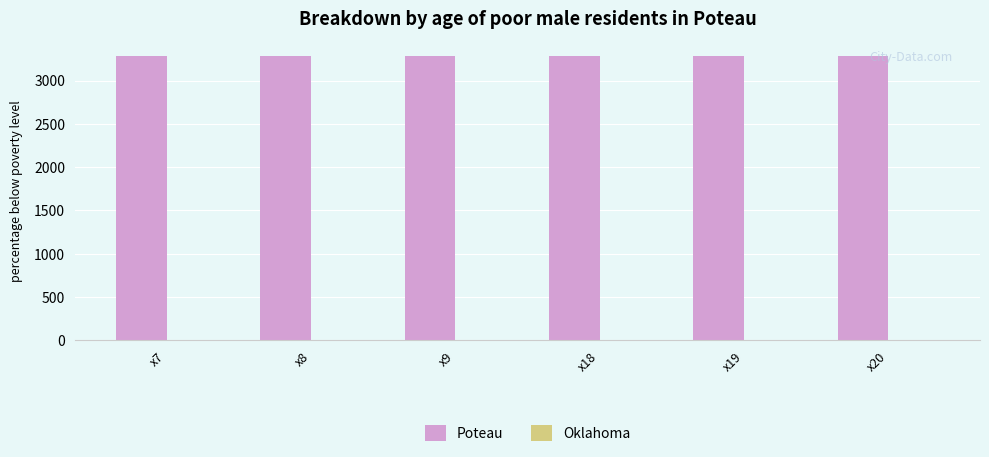

What is the maximum value shown in the chart?

3289